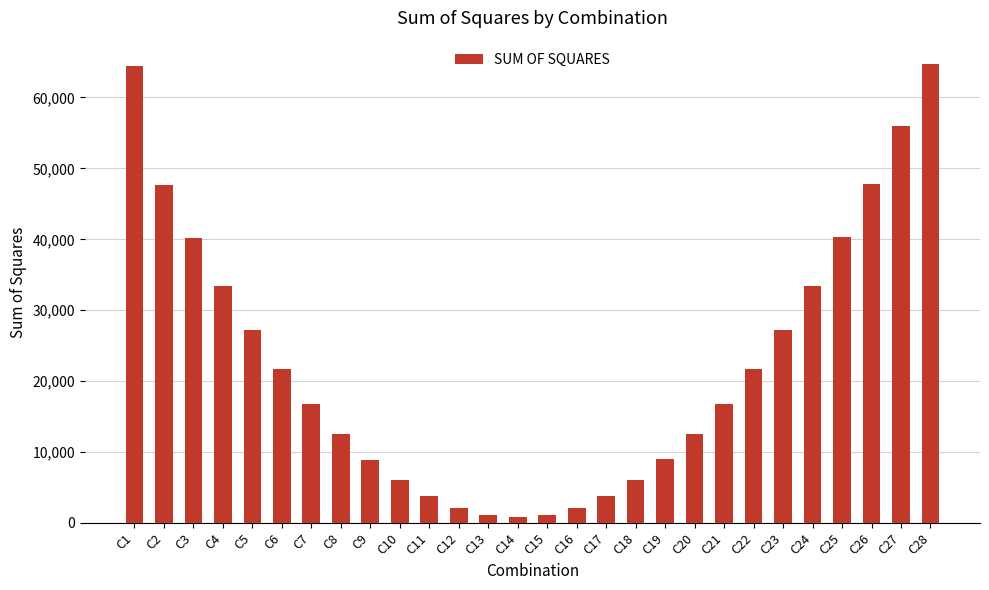

Between C10 and C5, which is larger?

C5